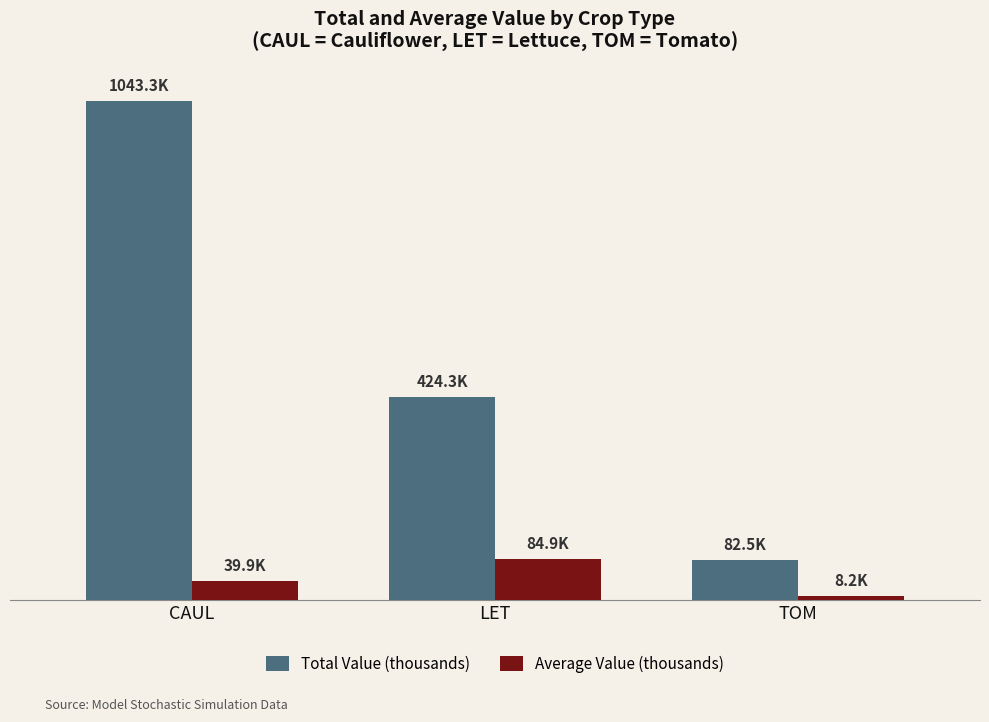

What is the lowest value of the Total Value (thousands) series?

82.5